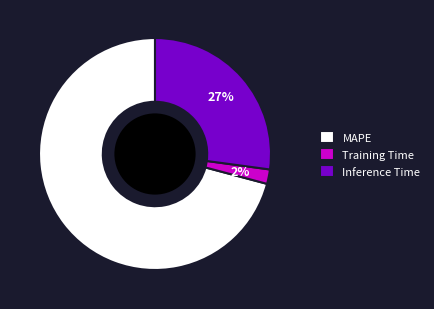

Between Training Time and MAPE, which is larger?

MAPE